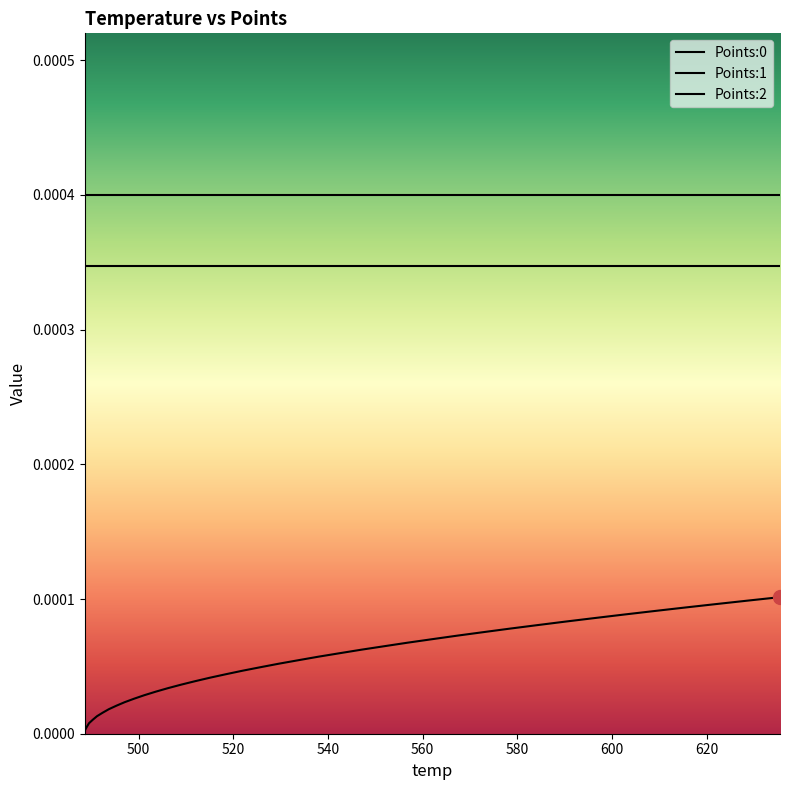

Does the chart have visible grid lines?

No